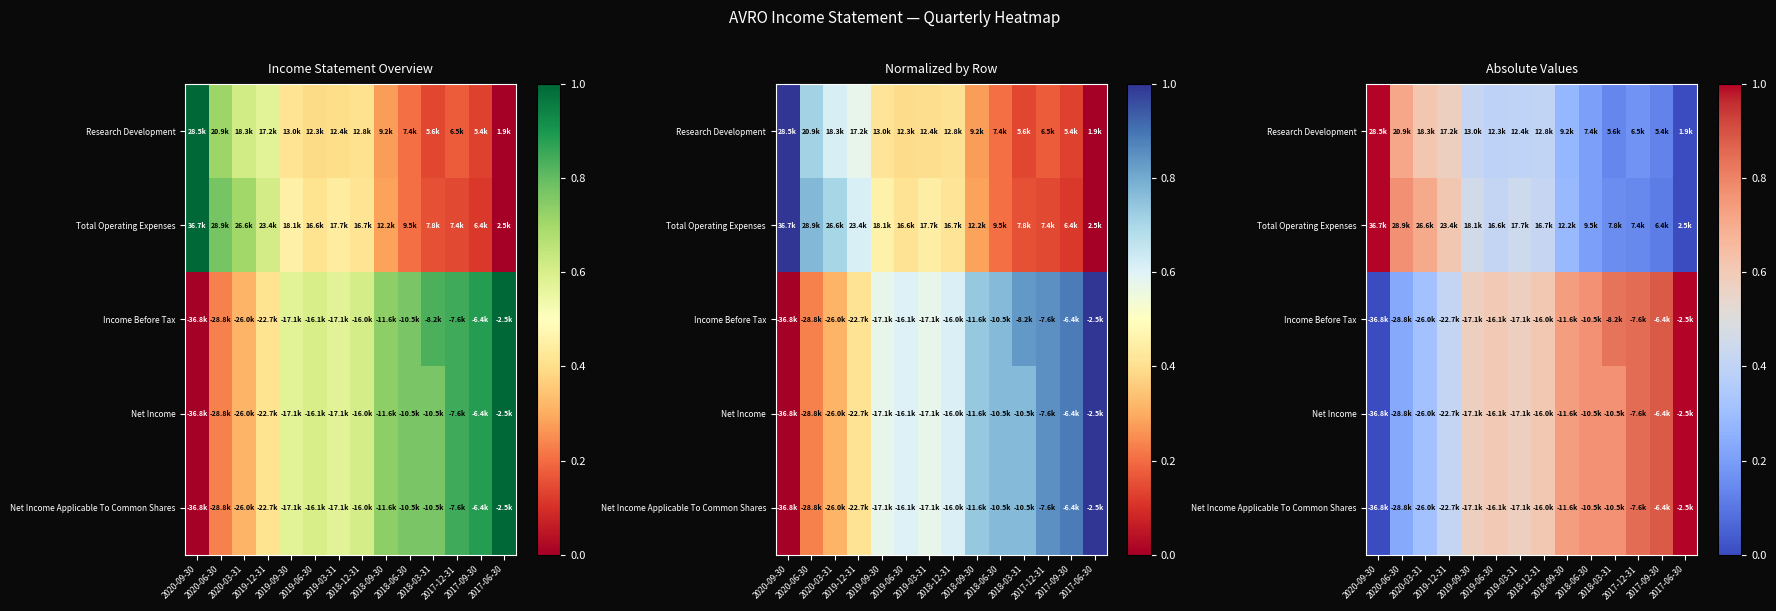

At how many categories does at least one series exceed 0?

14